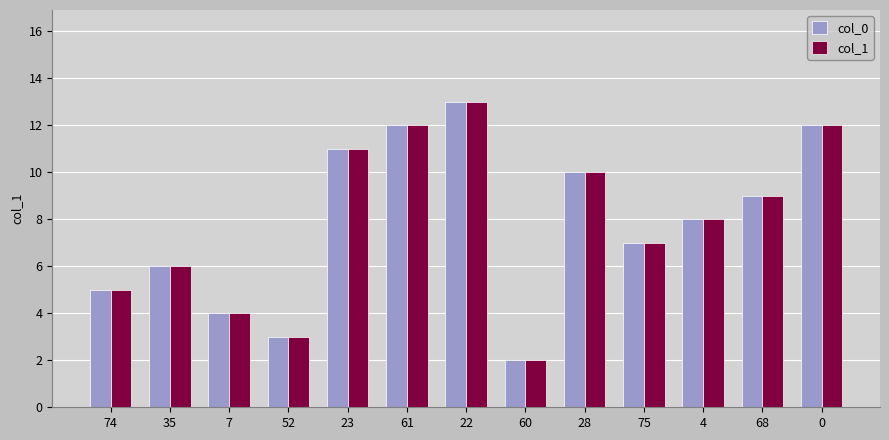

What is the total value across all series at 4?

16